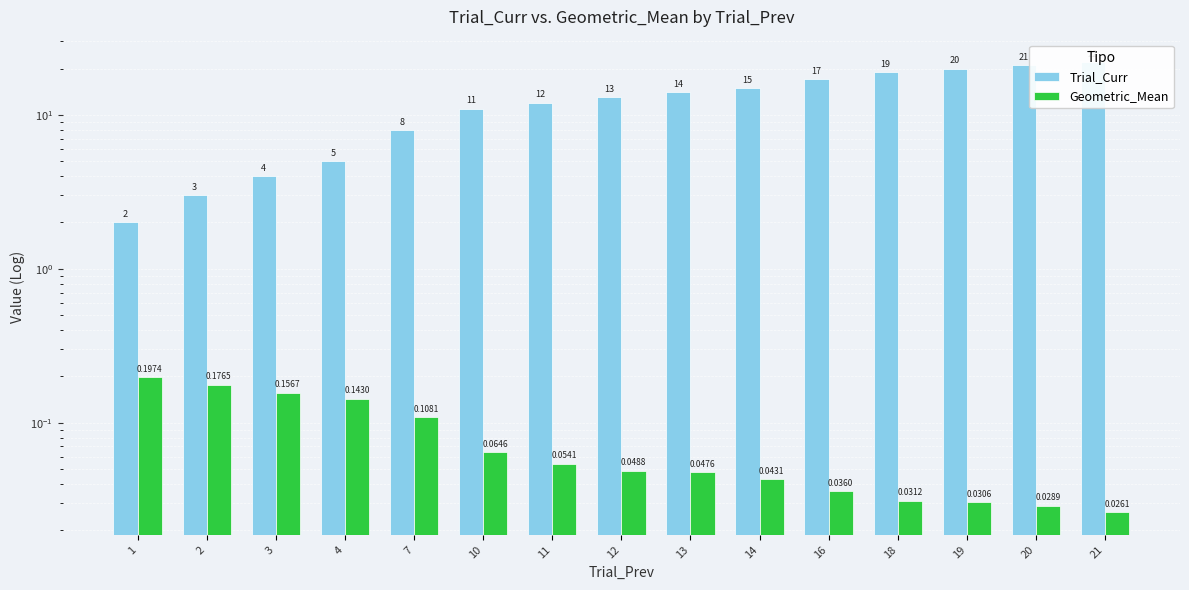

List the series in order of their peak value, highest first.

Trial_Curr, Geometric_Mean